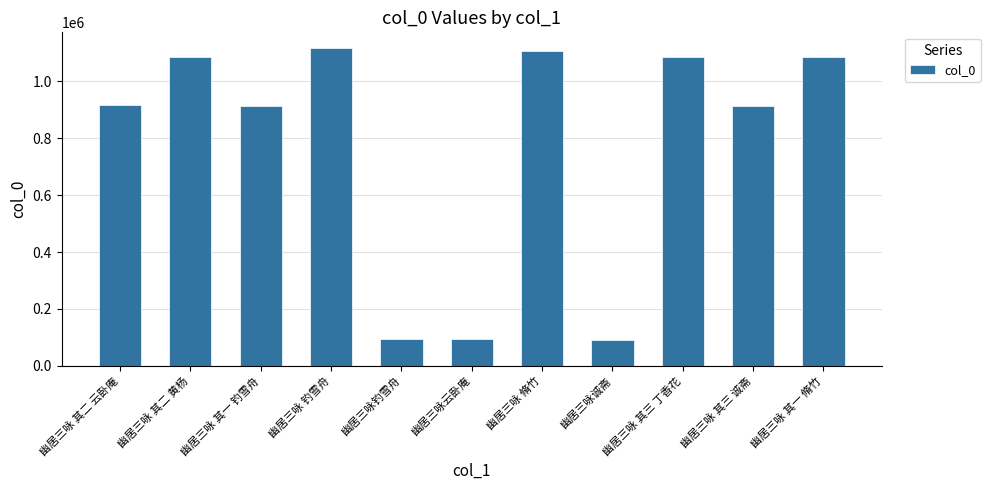

What is the minimum value shown in the chart?

90822